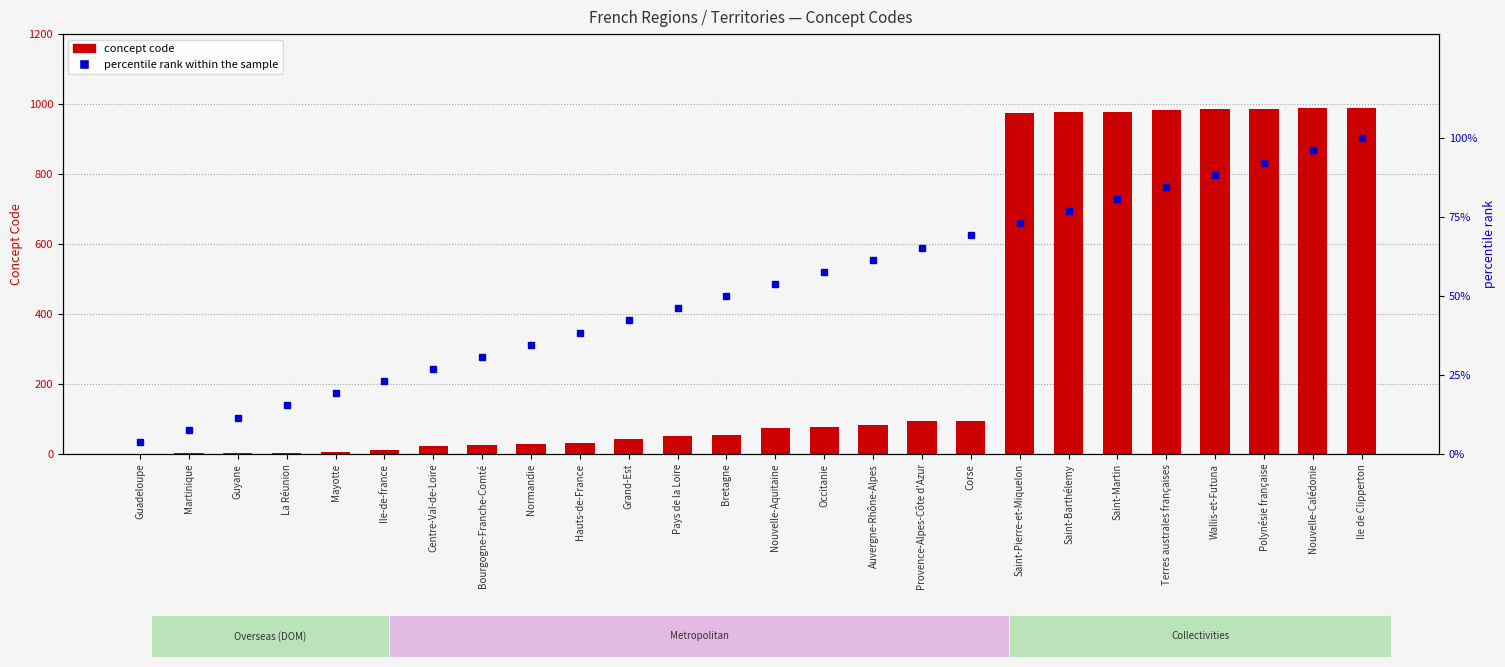

Is it true that percentile rank within the sample equals 145.9 at Polynésie française?

False